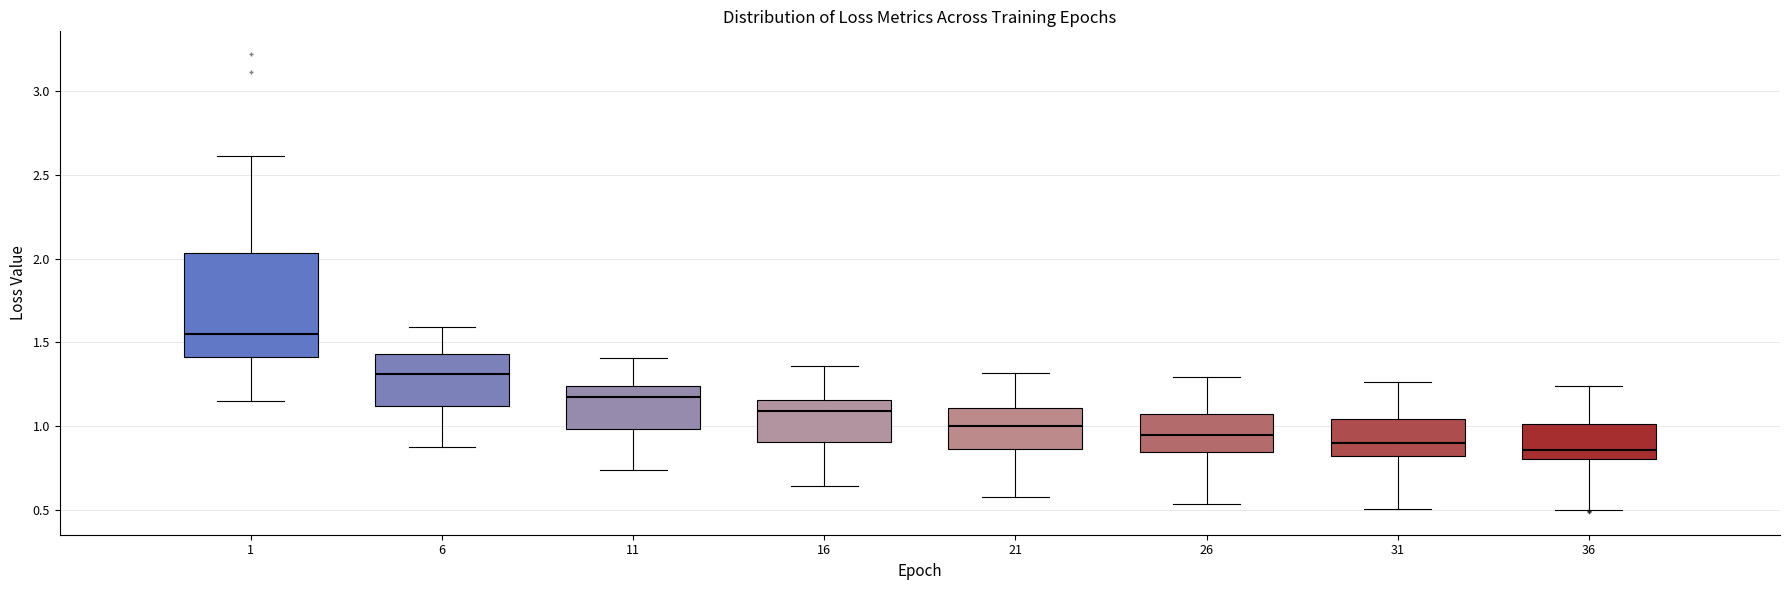

Reading left to right, read every box against the y-axis: the position of its median line, the range the box covers, and the ends of its whiskers. The values are not printed on the chart, so give them approximately, as read against the axis.

1: median 1.55, box 1.40 to 2.05, whiskers 1.15 to 2.60
6: median 1.30, box 1.10 to 1.45, whiskers 0.90 to 1.60
11: median 1.15, box 1.00 to 1.25, whiskers 0.75 to 1.40
16: median 1.10, box 0.90 to 1.15, whiskers 0.65 to 1.35
21: median 1.00, box 0.85 to 1.10, whiskers 0.60 to 1.30
26: median 0.95, box 0.85 to 1.05, whiskers 0.55 to 1.30
31: median 0.90, box 0.80 to 1.05, whiskers 0.50 to 1.25
36: median 0.85, box 0.80 to 1.00, whiskers 0.50 to 1.25